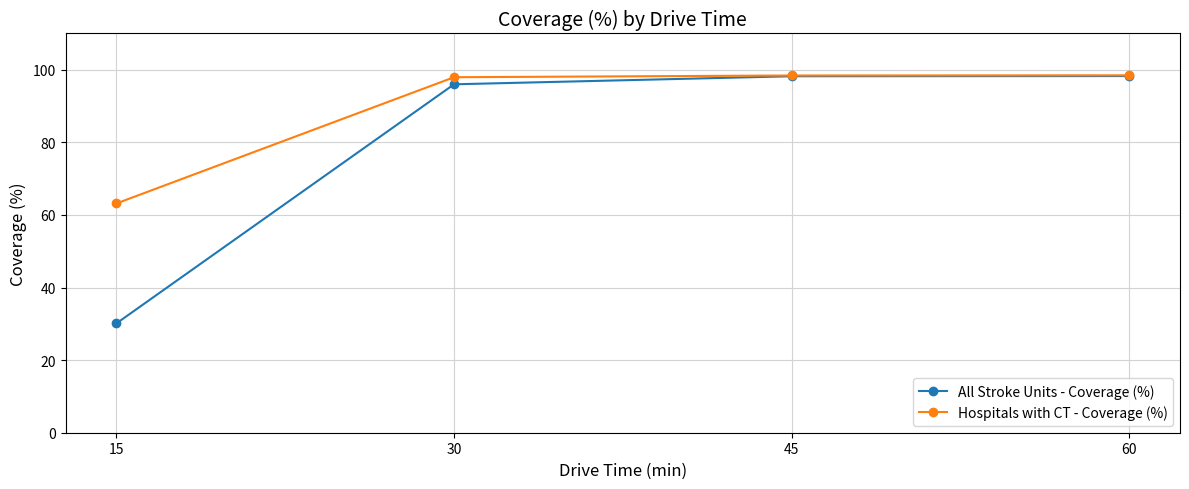

What is the spread (max minus min) of values at 45?

0.2